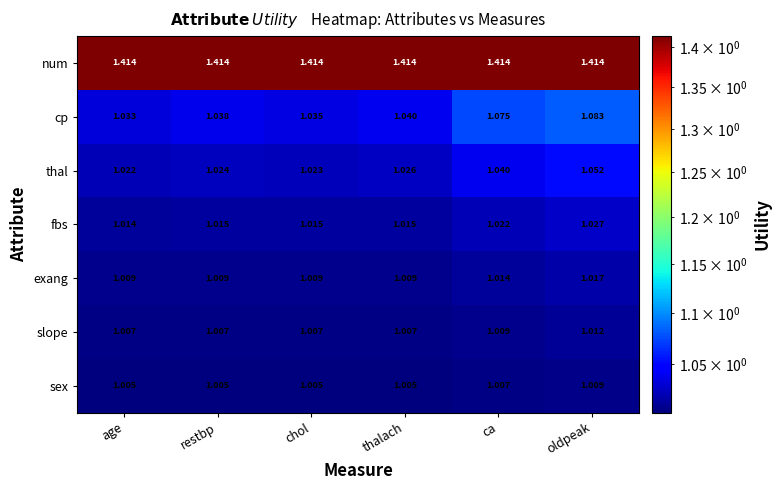

Rank the series by their maximum value, from lowest to highest.

sex, slope, exang, fbs, thal, cp, num